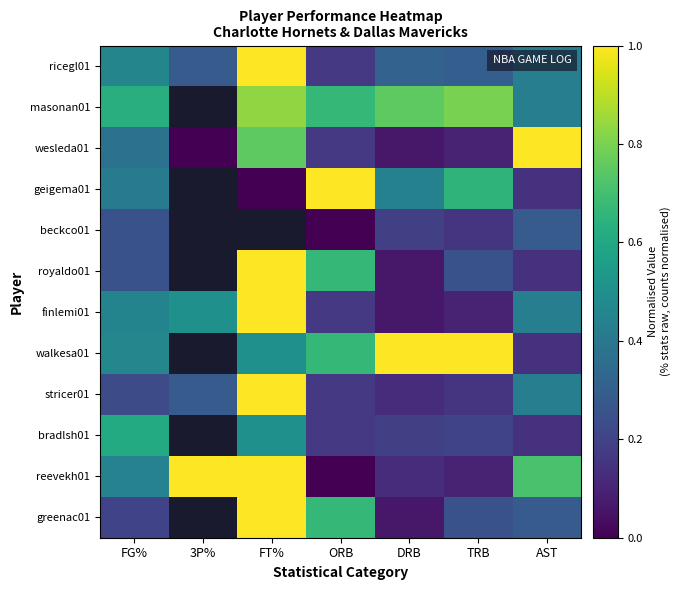

Which category has the lowest value across all series?

3P%